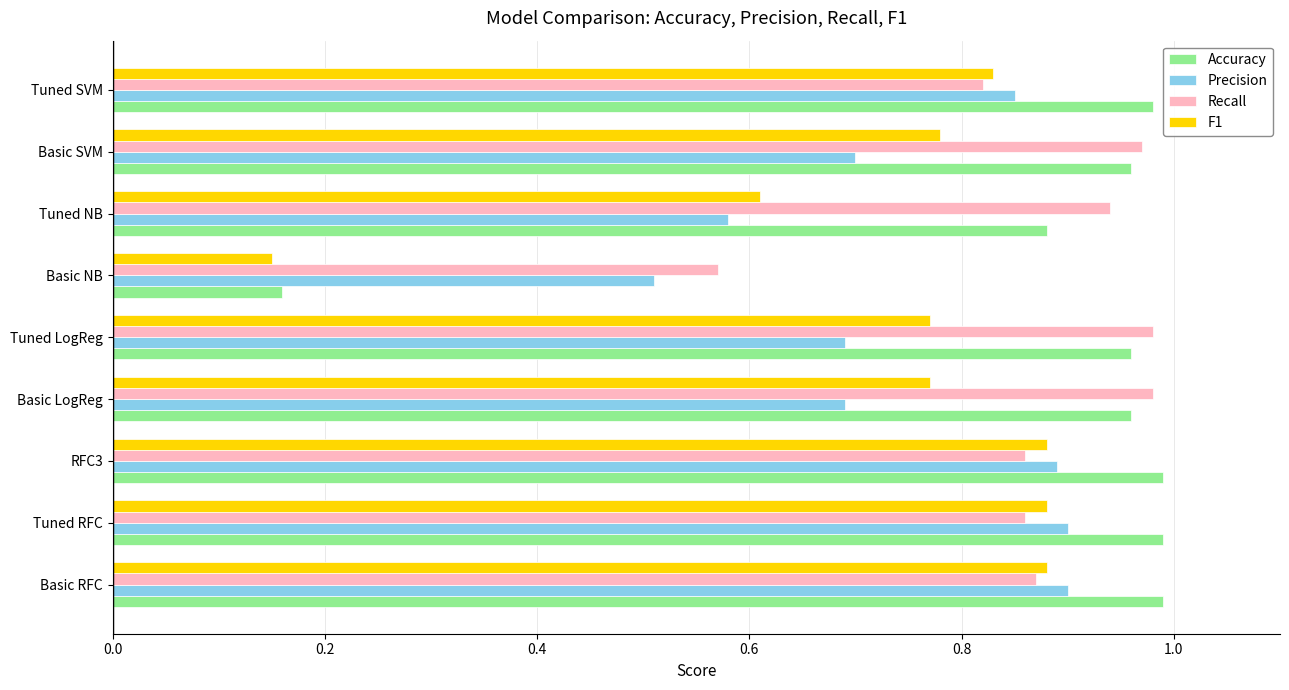

What are all the series names shown in the legend?

Accuracy, Precision, Recall, F1